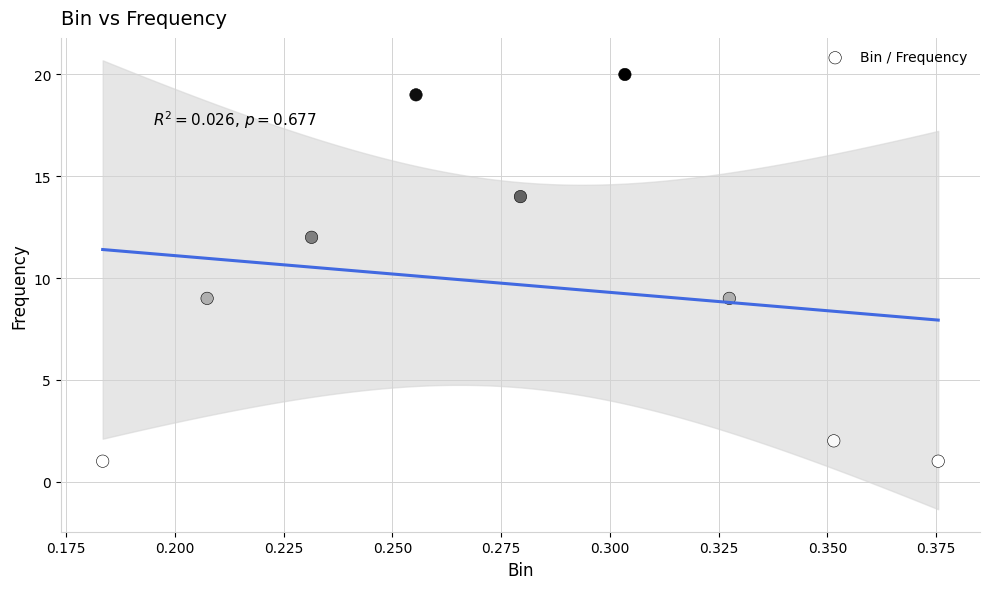

What is the average Y value?

10